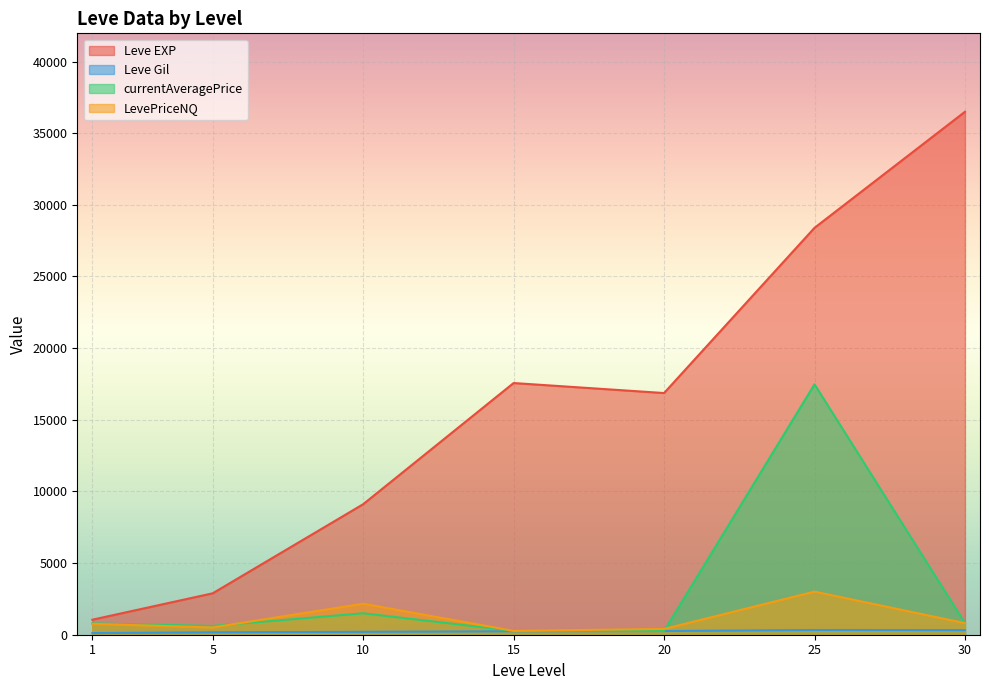

Between 10 and 20, which series saw the biggest shift?

Leve EXP